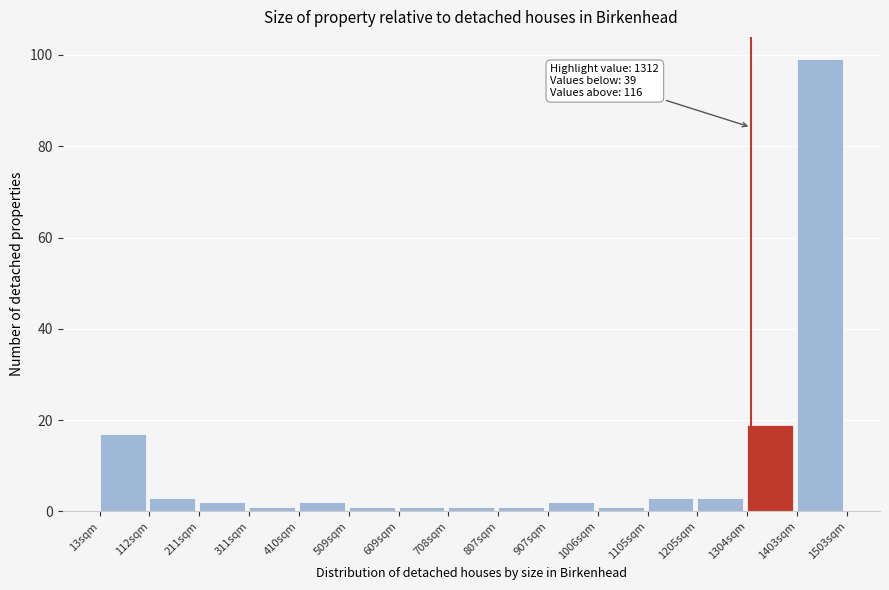

Which range on the x-axis has the tallest bar?

1400 to 1500